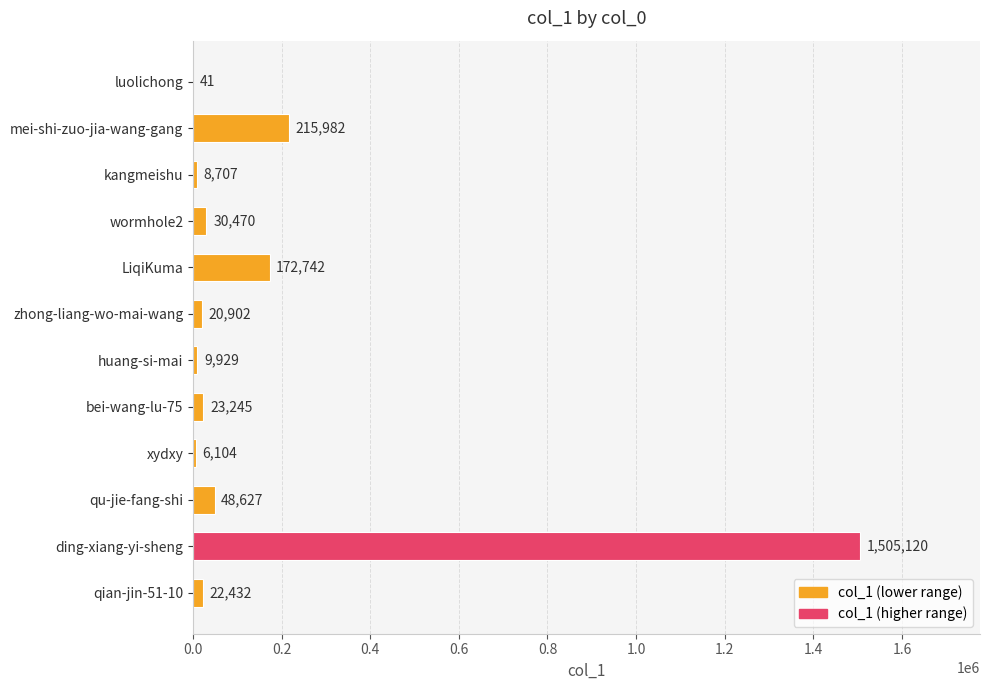

What is the greatest value displayed?

1505120